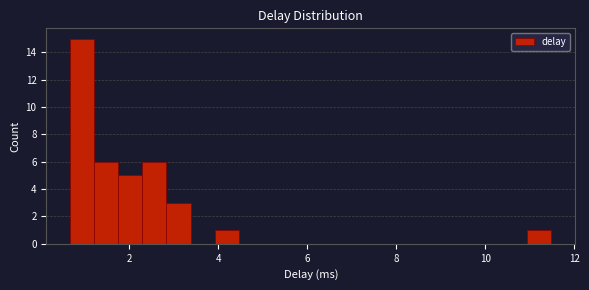

Read against the x-axis, roughly where is the centre of the tallest bar?

1.0